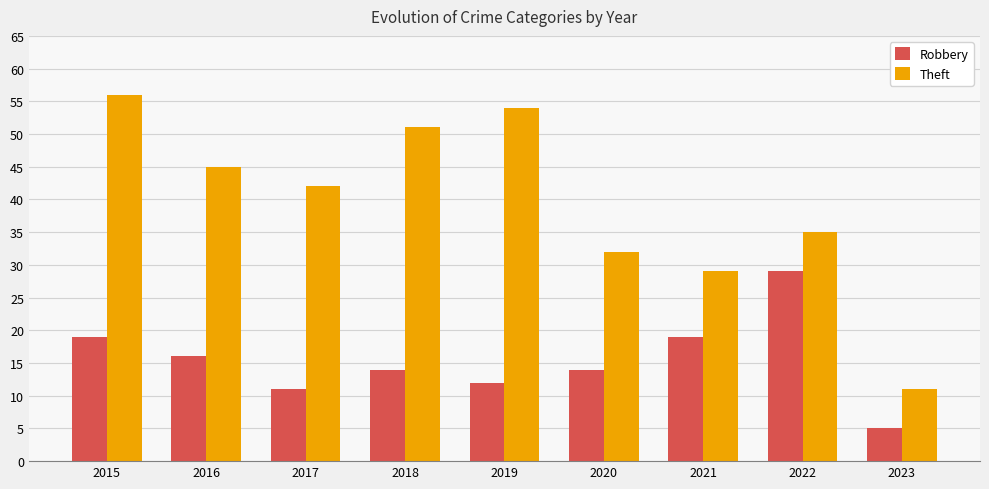

List the series in order of their overall mean, highest first.

Theft, Robbery